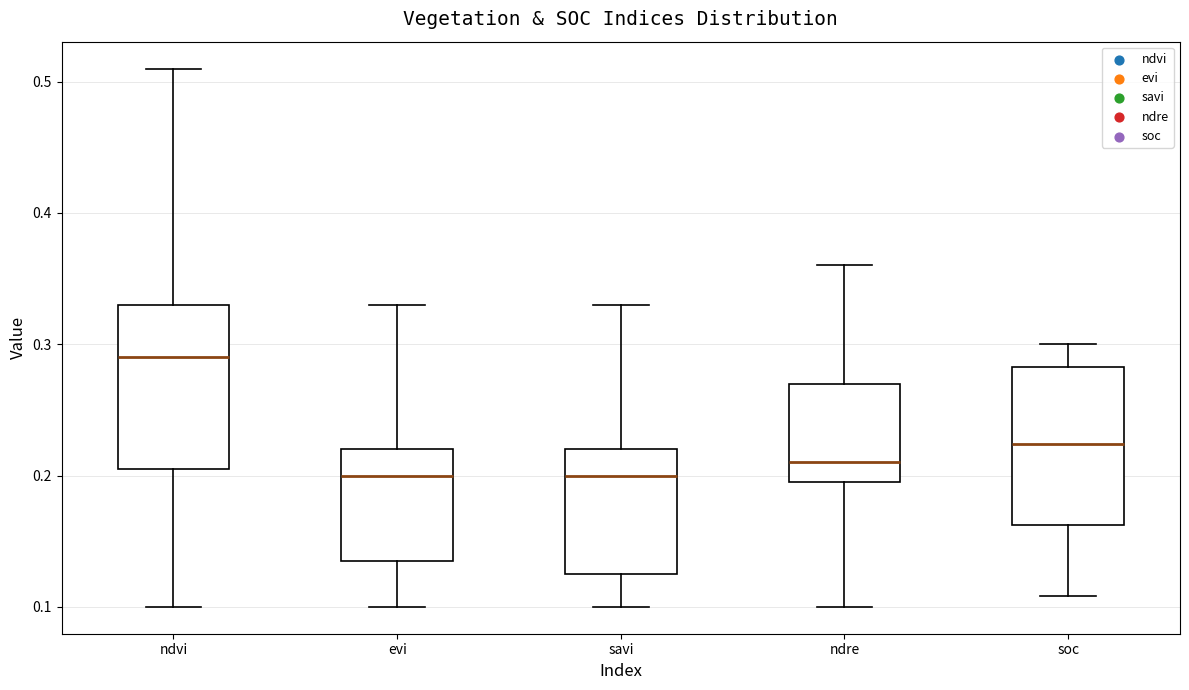

Reading left to right, transcribe this box plot: for each box, give where its median line is, the range the box spans, and where its two whiskers end, as read against the y-axis. The values are not printed on the chart, so give them approximately, as read against the axis.

ndvi: median 0.29, box 0.21 to 0.33, whiskers 0.10 to 0.51
evi: median 0.20, box 0.14 to 0.22, whiskers 0.10 to 0.33
savi: median 0.20, box 0.13 to 0.22, whiskers 0.10 to 0.33
ndre: median 0.21, box 0.20 to 0.27, whiskers 0.10 to 0.36
soc: median 0.22, box 0.16 to 0.28, whiskers 0.11 to 0.30